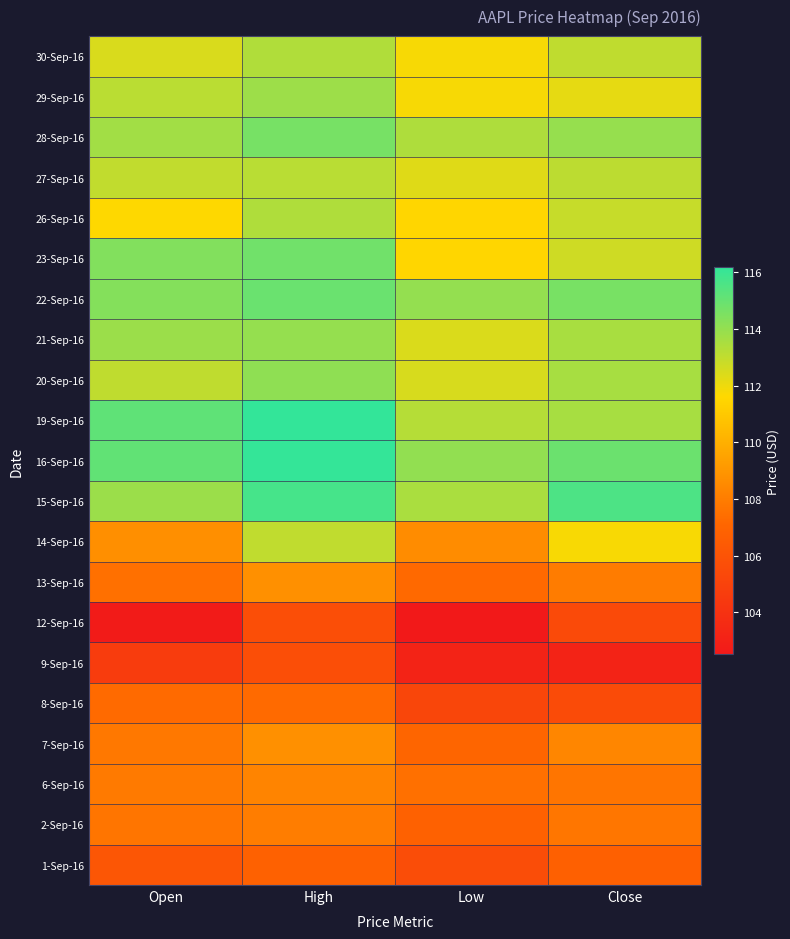

At which category is the sum across all series the highest?

High